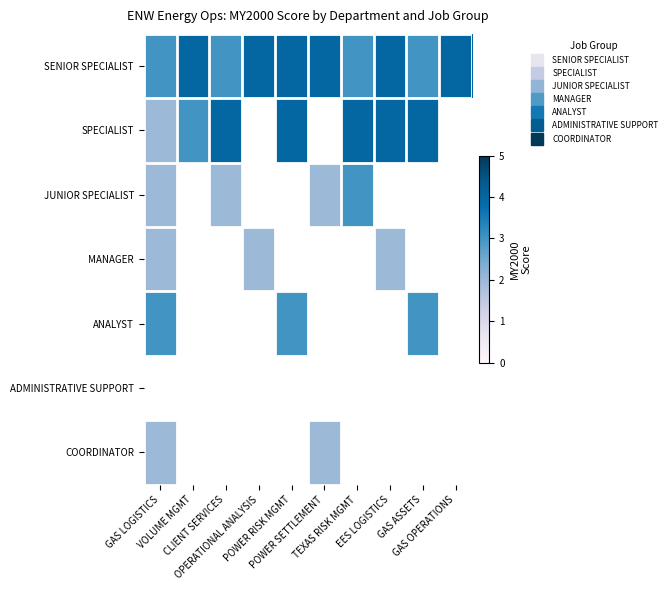

What is the maximum value for SPECIALIST?

4.0